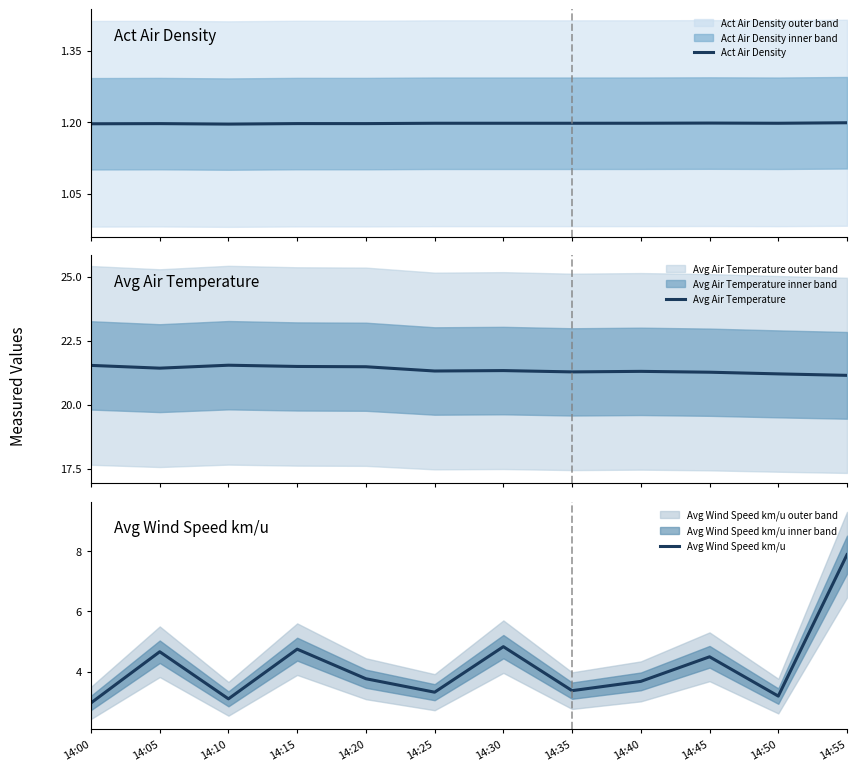

True or false: Avg Air Temperature and Act Air Density intersect in this chart.

False